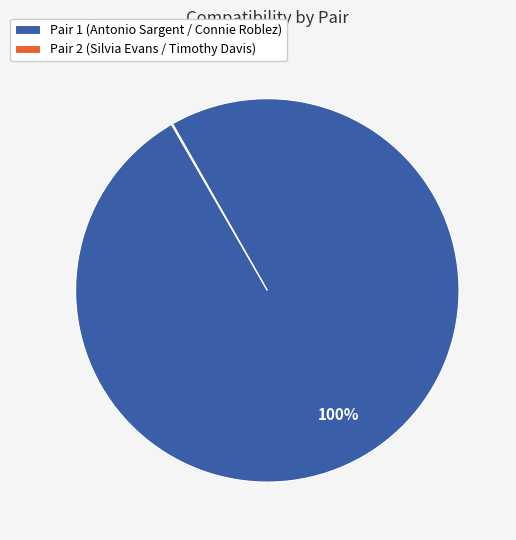

To the nearest percent, what is the average slice percentage?

50%